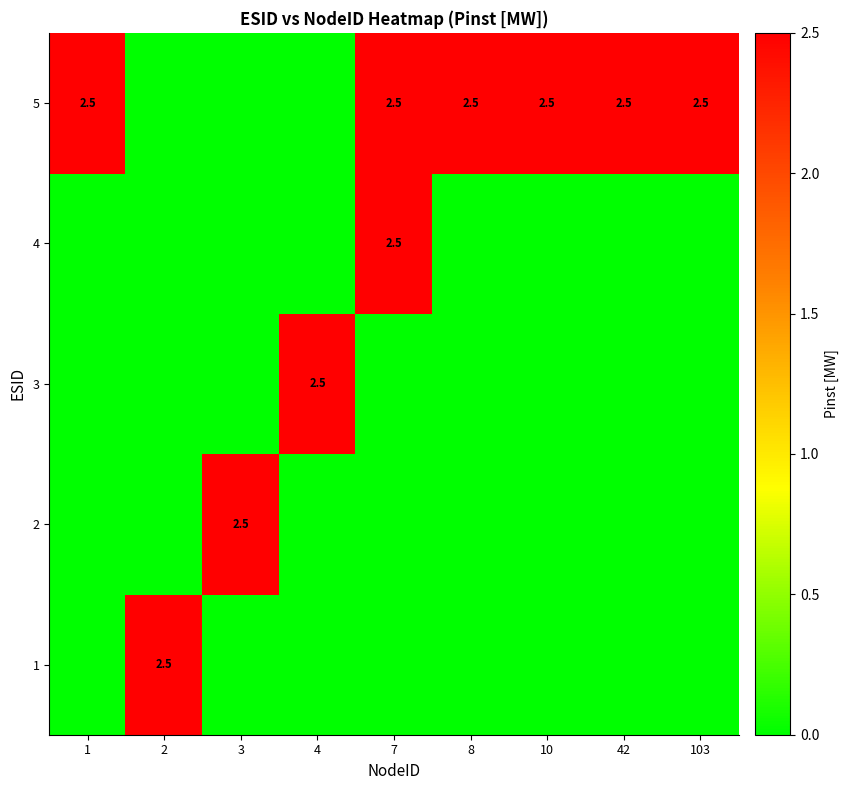

True or false: 5 has a value of 4.5 at 1.

False